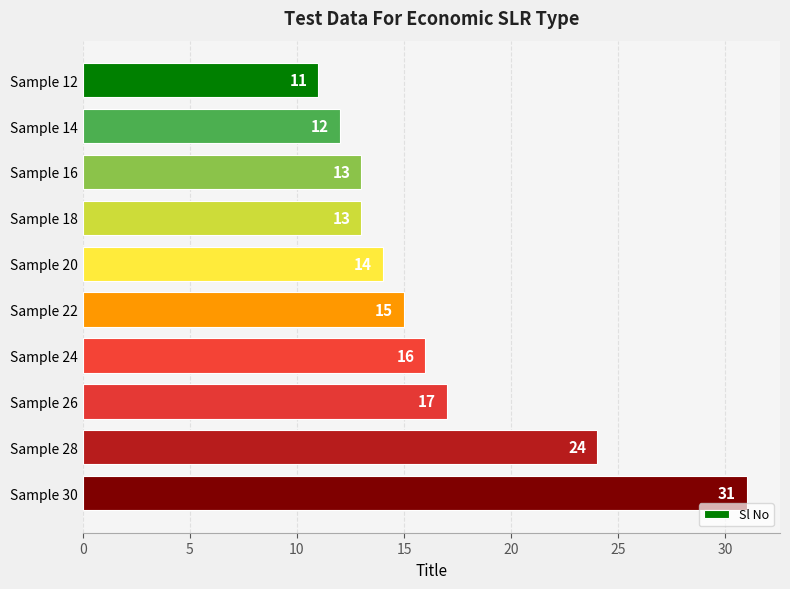

Reading top to bottom, what are all the values shown in this chart?

11	12	13	13	14	15	16	17	24	31